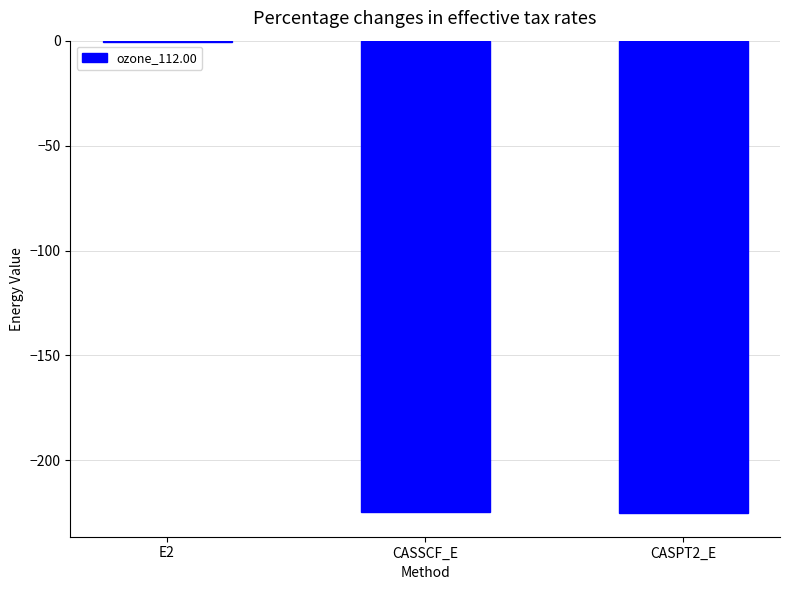

What is the approximate value at CASSCF_E?

-224.6